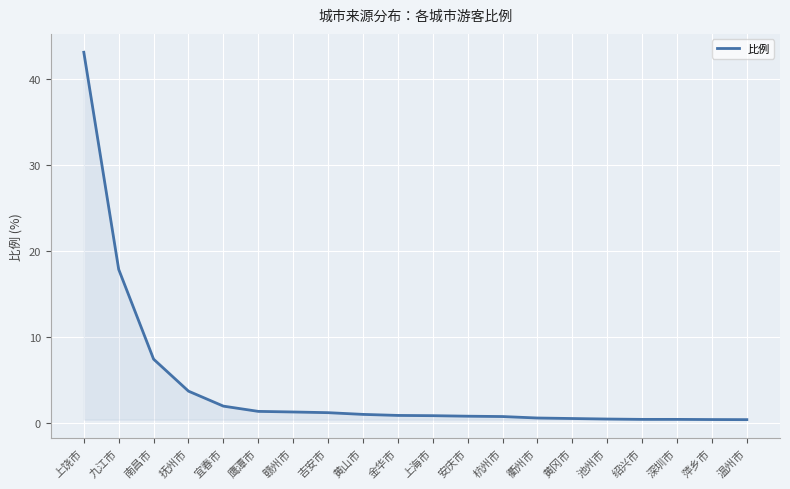

At which label is the value closest to 21?

九江市